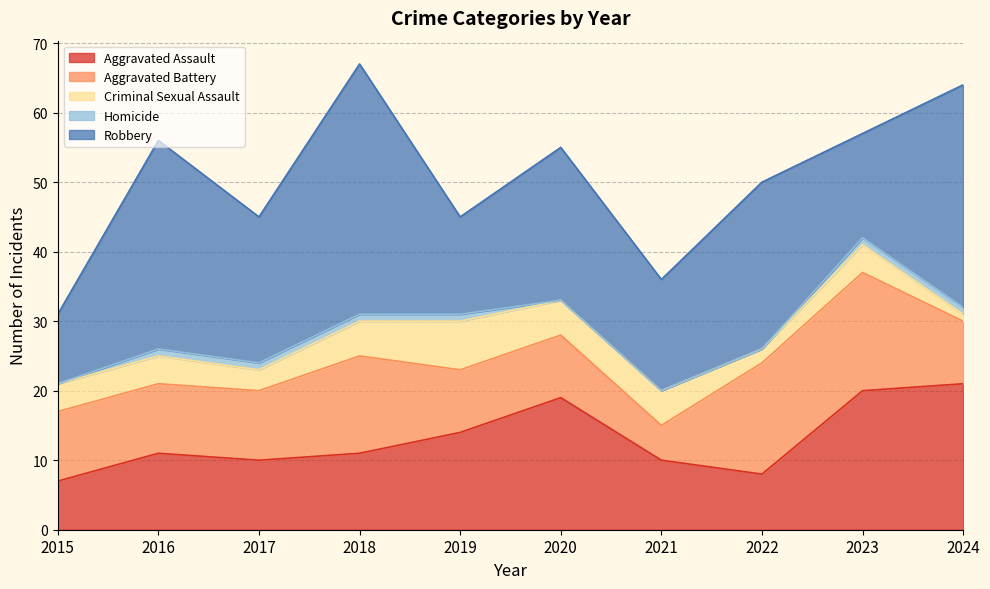

Rank the series by their maximum value, from highest to lowest.

Robbery, Aggravated Assault, Aggravated Battery, Criminal Sexual Assault, Homicide